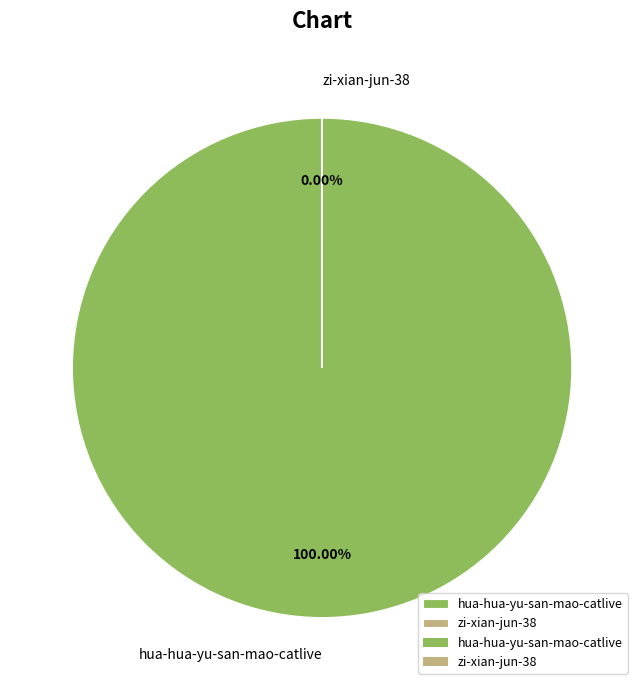

Do hua-hua-yu-san-mao-catlive and zi-xian-jun-38 together represent more than half of the pie?

Yes